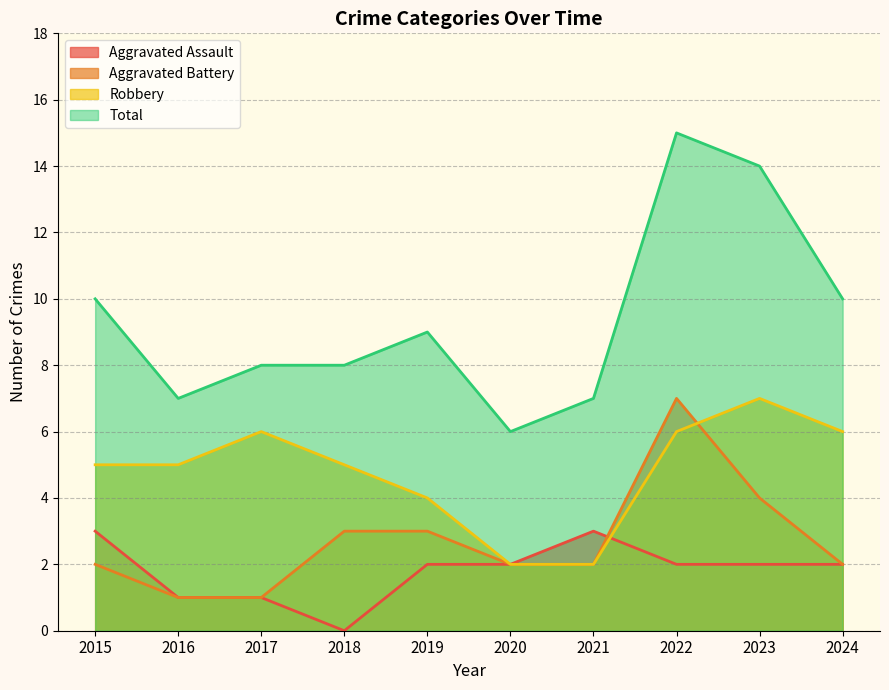

At which category is the sum across all series the highest?

2022